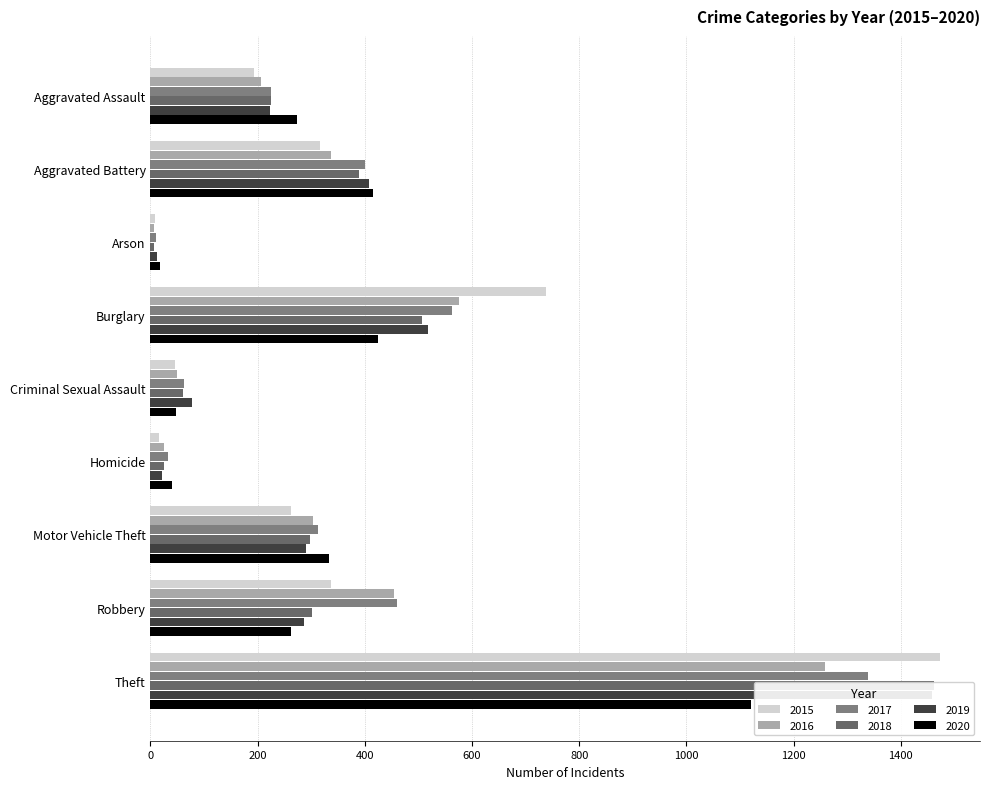

Rank the categories by 2019 value from highest to lowest.

Theft, Burglary, Aggravated Battery, Motor Vehicle Theft, Robbery, Aggravated Assault, Criminal Sexual Assault, Homicide, Arson